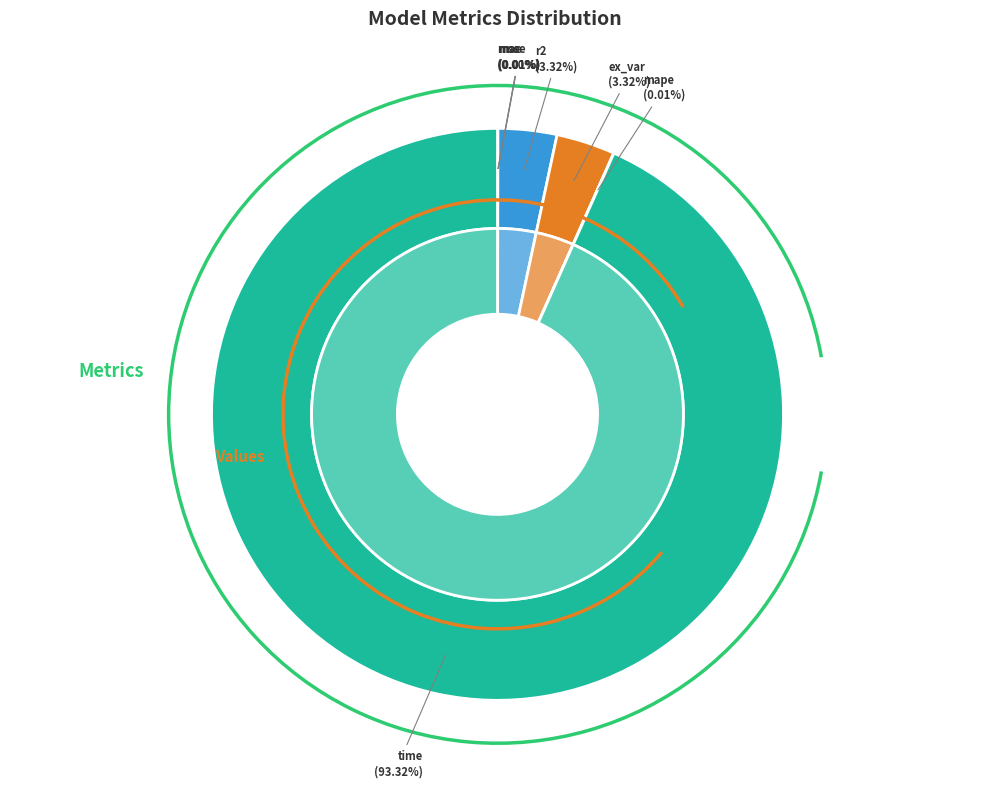

How many segments does this pie chart have?

7